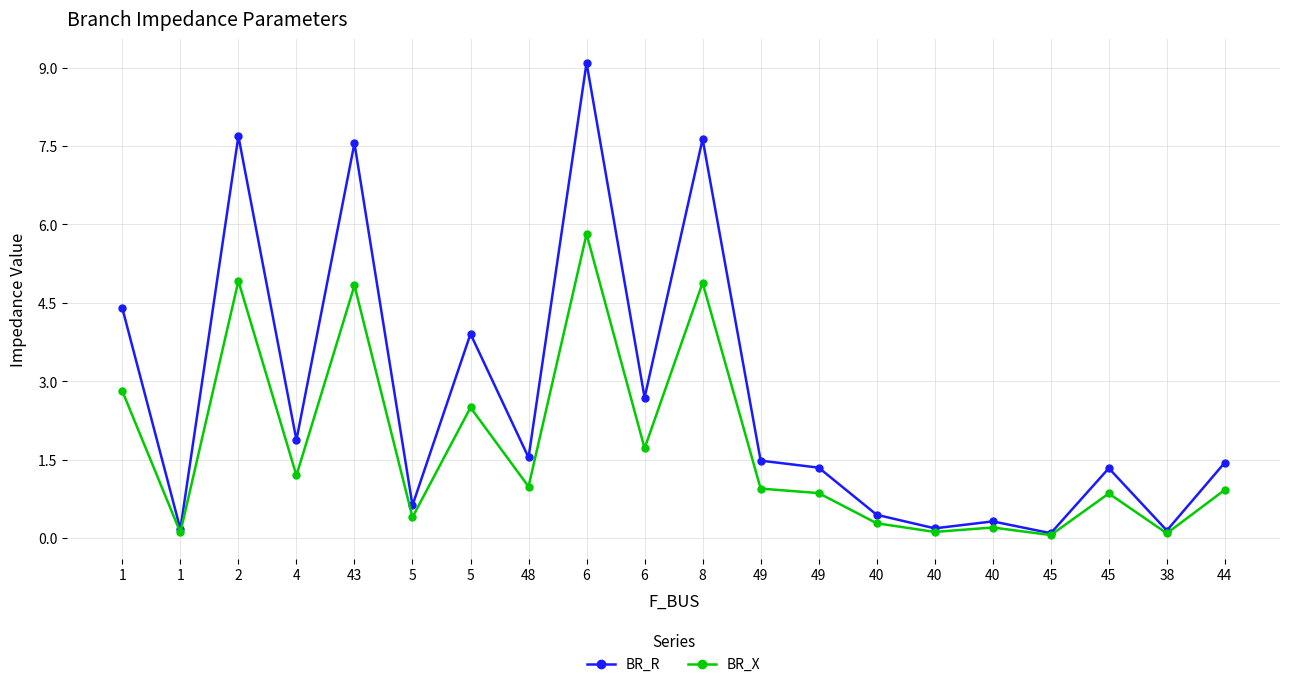

What are all the series names shown in the legend?

BR_R, BR_X